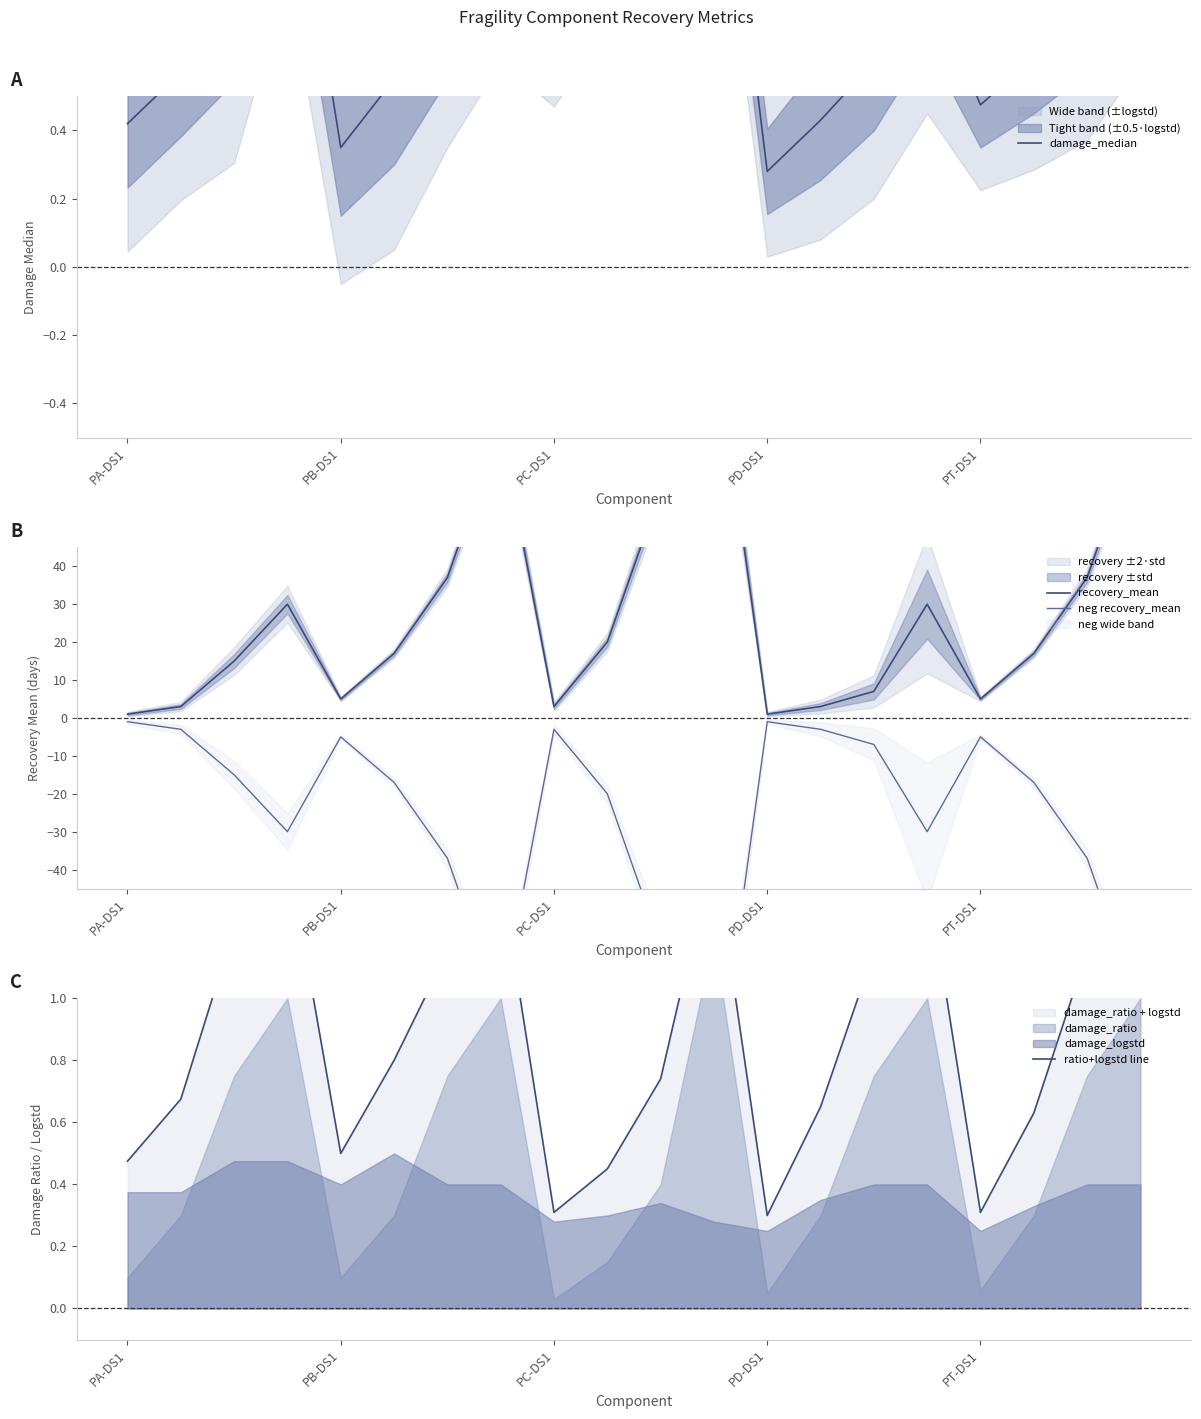

True or false: neg recovery_mean and recovery_mean intersect in this chart.

False